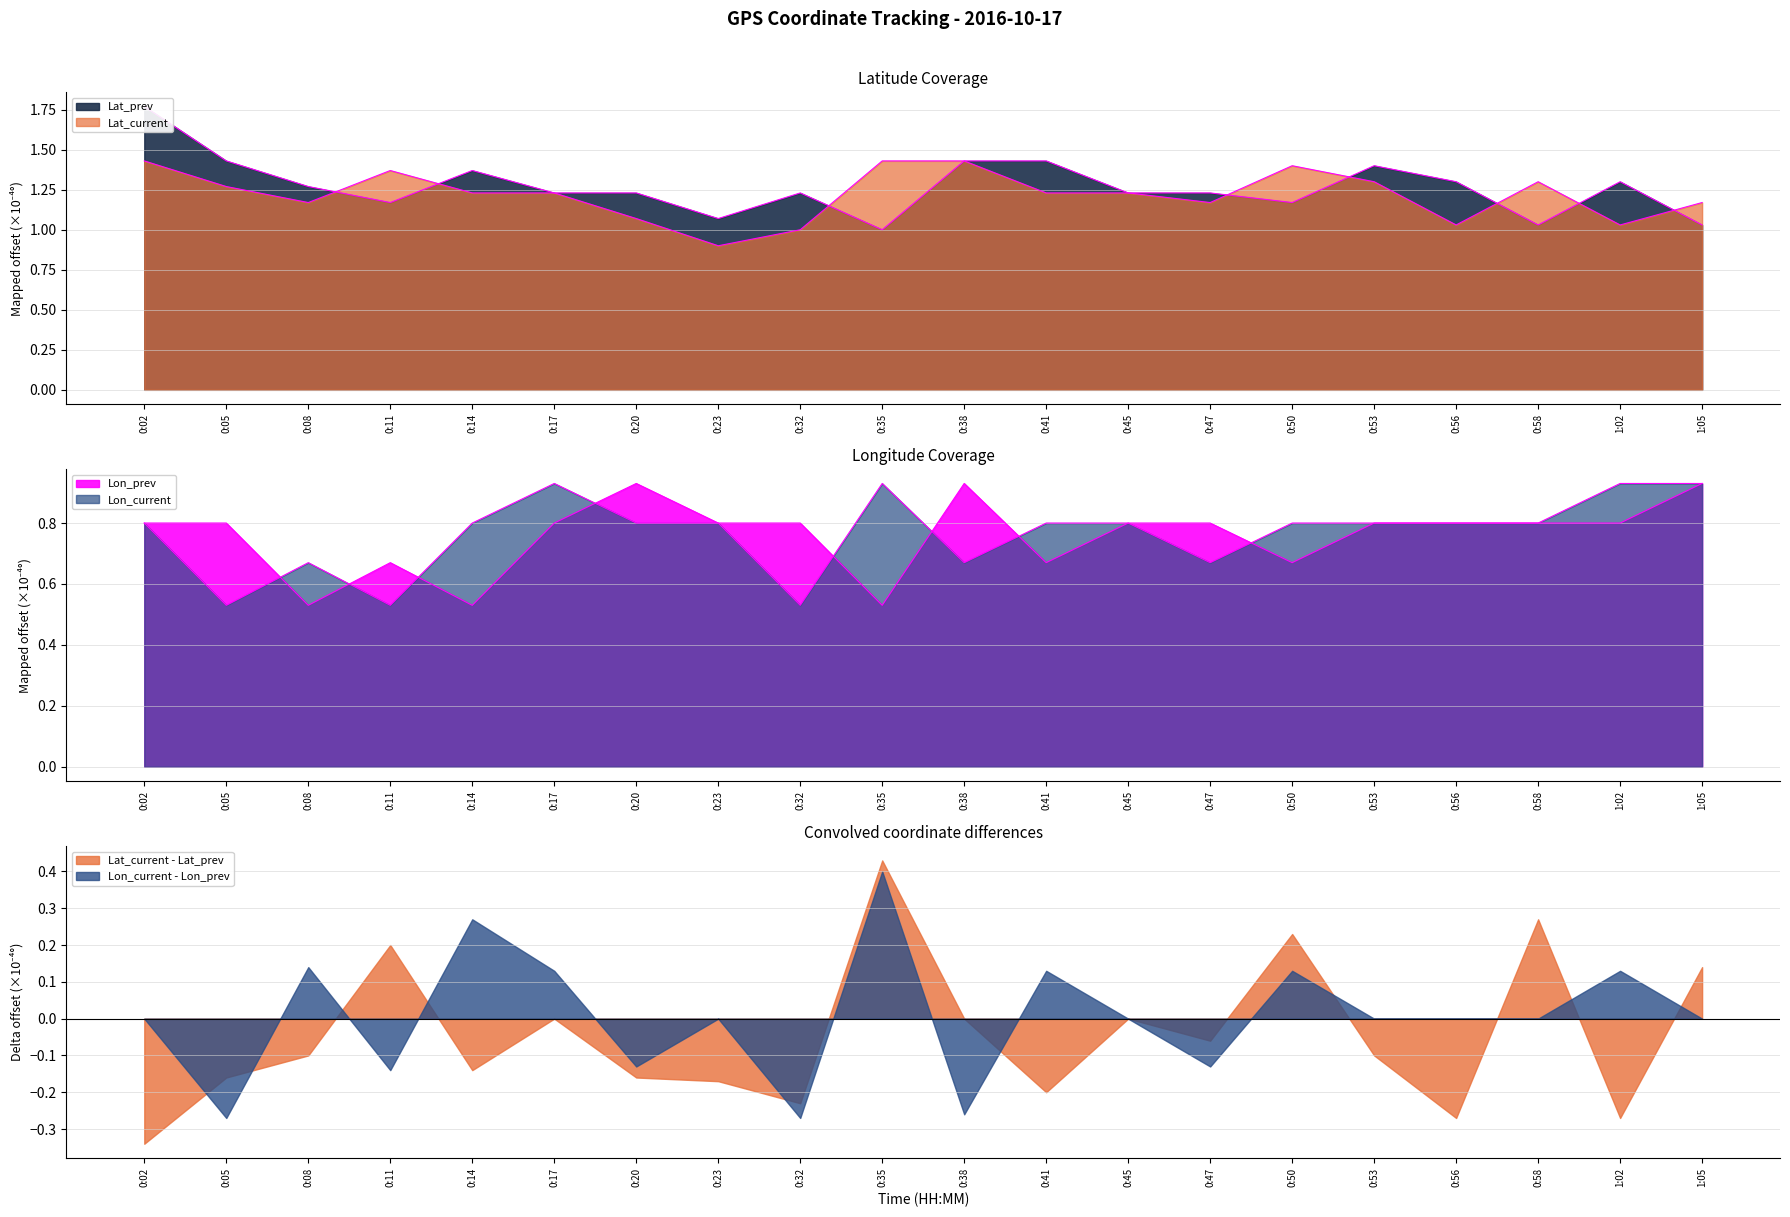

Which category has the highest value in the Lon_current - Lon_prev series?

0:35